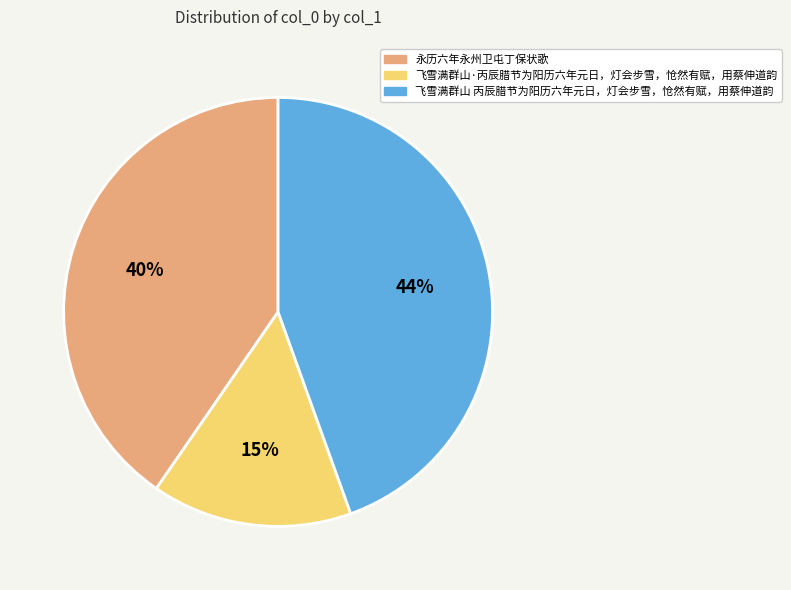

Is there any slice that represents more than half of the pie?

No